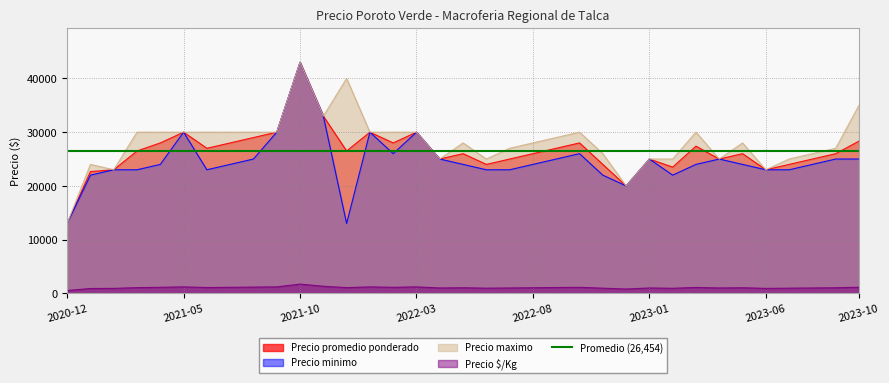

What is the difference between the maximum and minimum values in the Precio promedio ponderado series?

30000